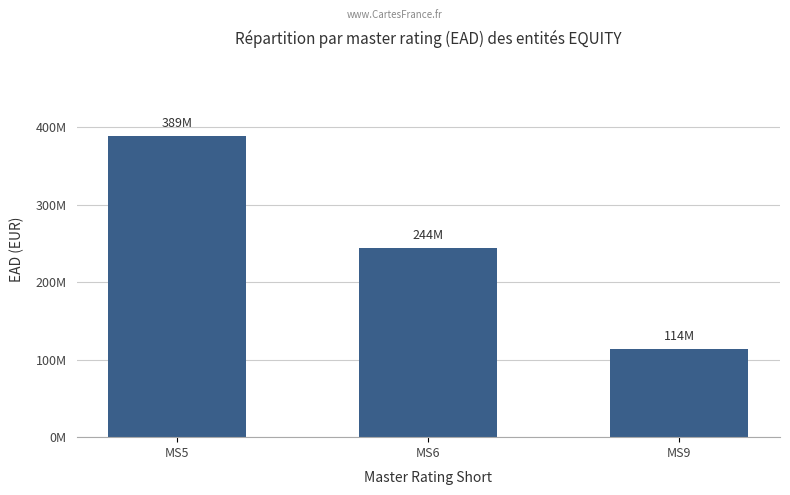

What is the maximum value shown in the chart?

388979935